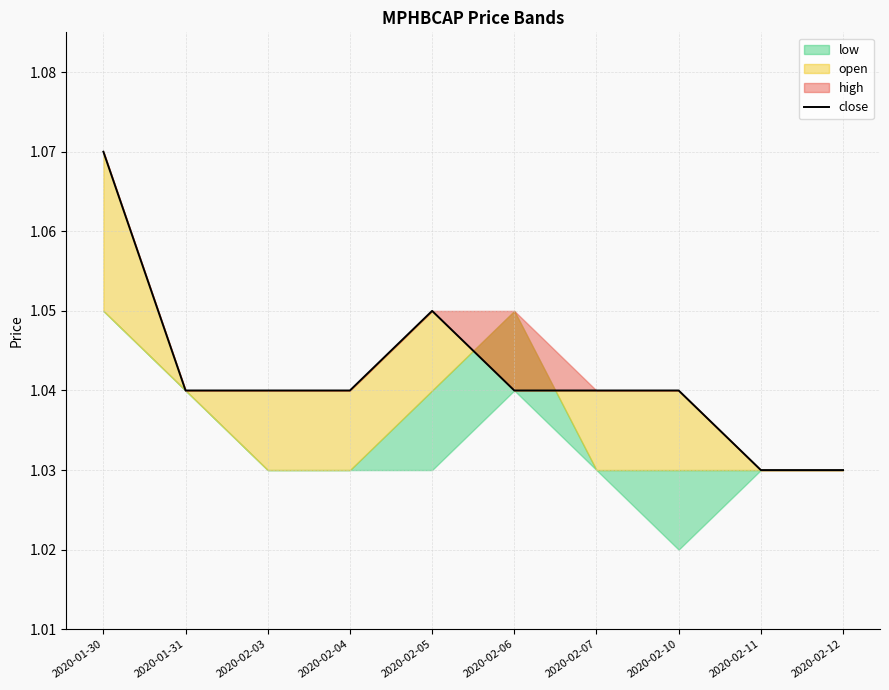

Which has a higher value, 2020-01-31 or 2020-02-11?

2020-01-31